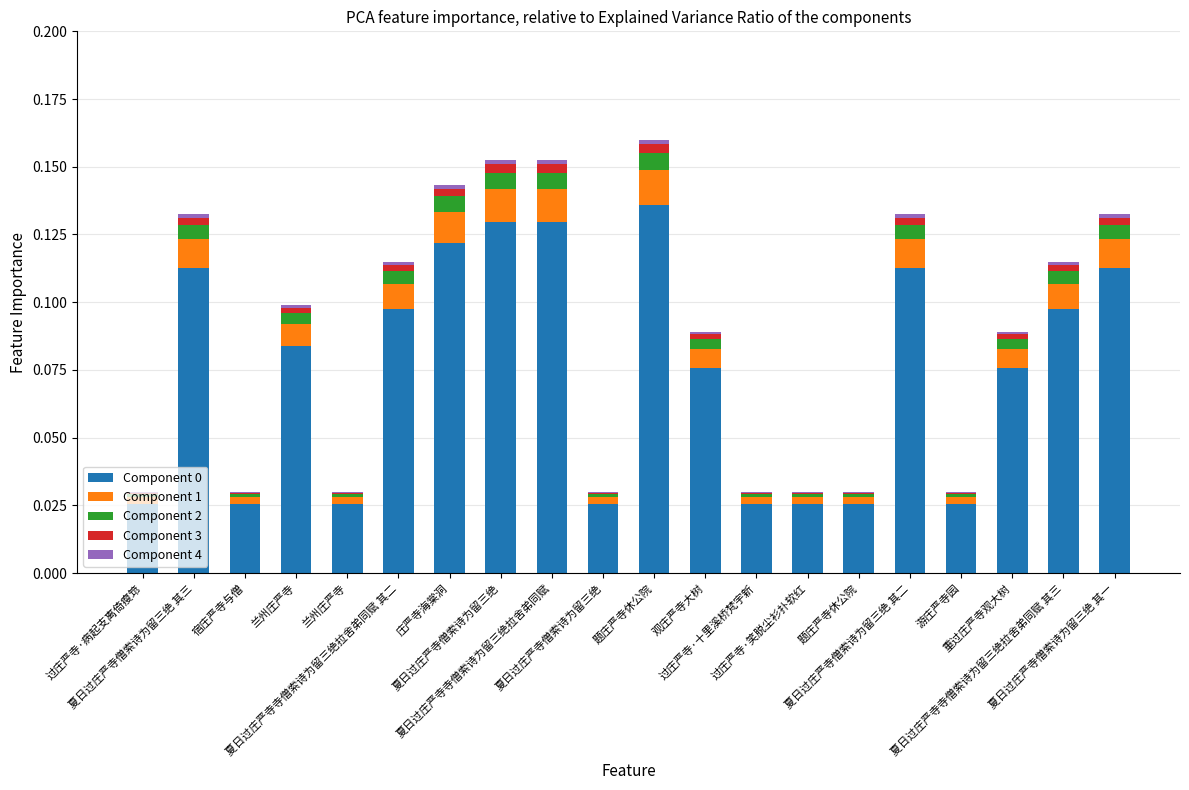

The value of Component 3 at 庄严寺海棠洞 is 0.0. True or false?

False